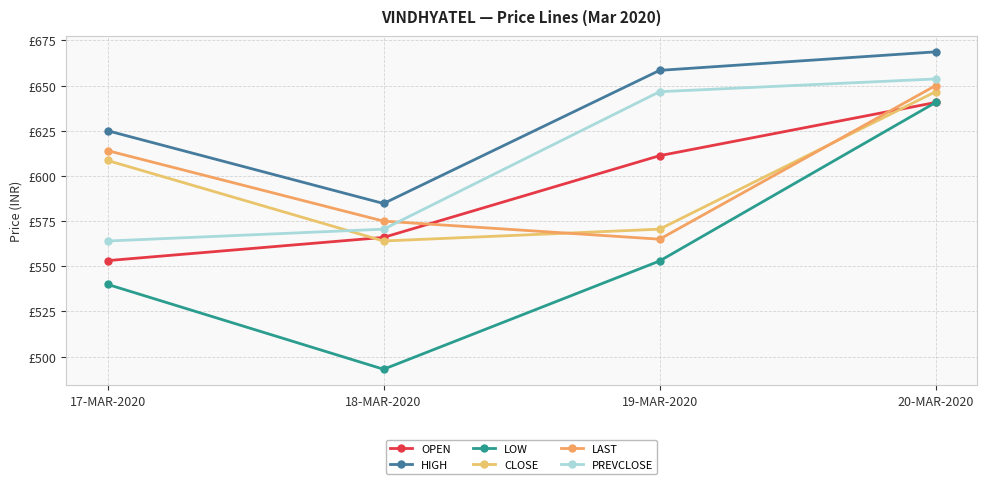

At which category does LOW reach its first local valley?

18-MAR-2020